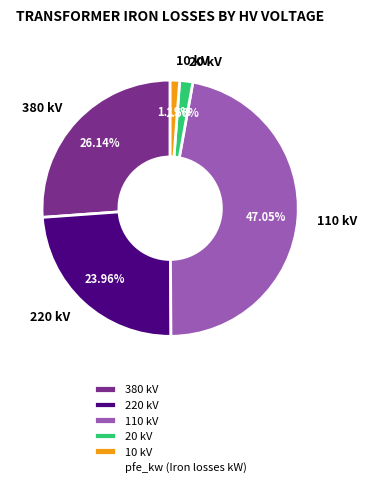

Is 220 kV the majority of the pie?

No